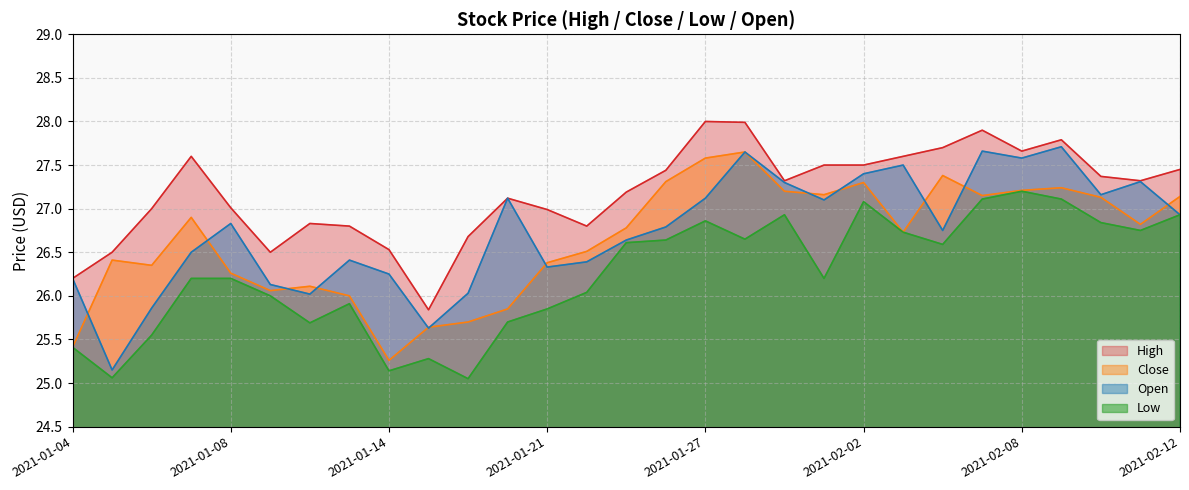

What are all the series names shown in the legend?

High, Close, Open, Low